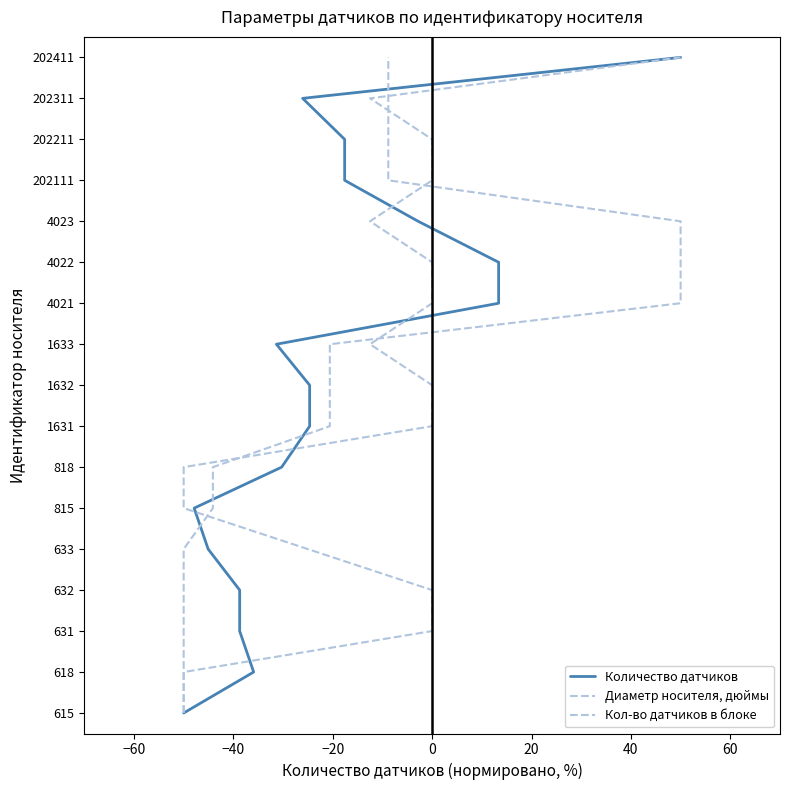

The value of Количество датчиков at 40 is 2. True or false?

False